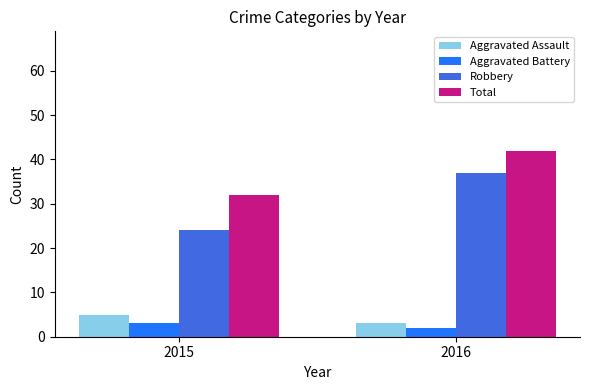

At how many categories does at least one series exceed 18?

2